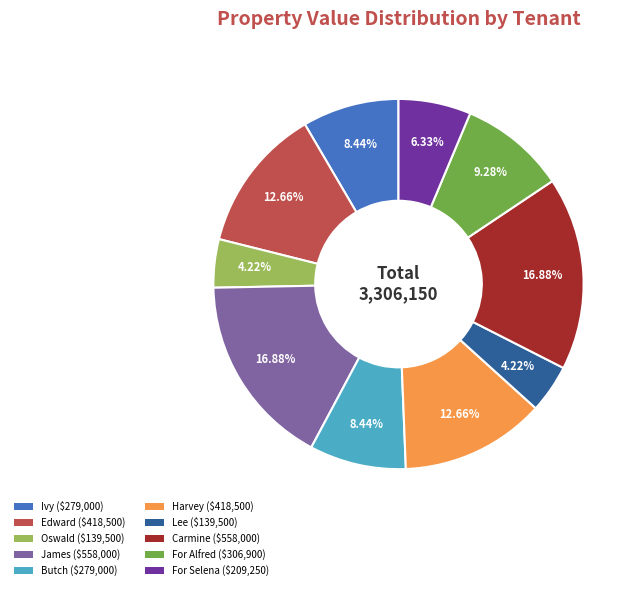

What percentage is the Ivy slice, to the nearest percent?

8%